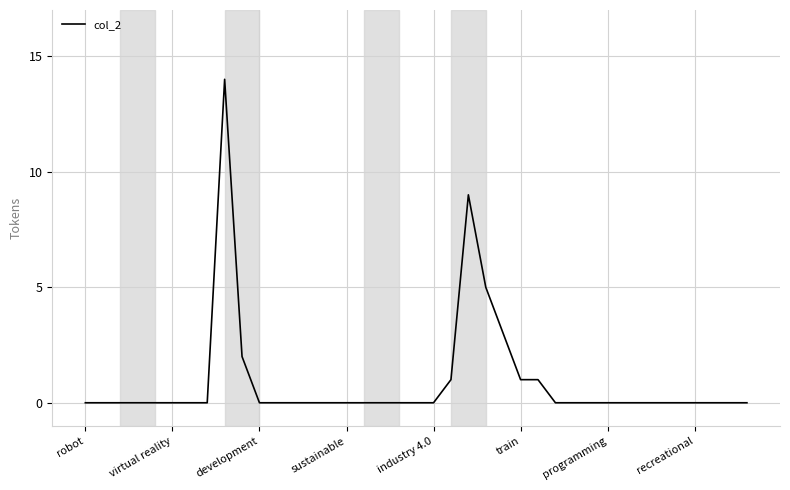

What is the maximum value shown in the chart?

14